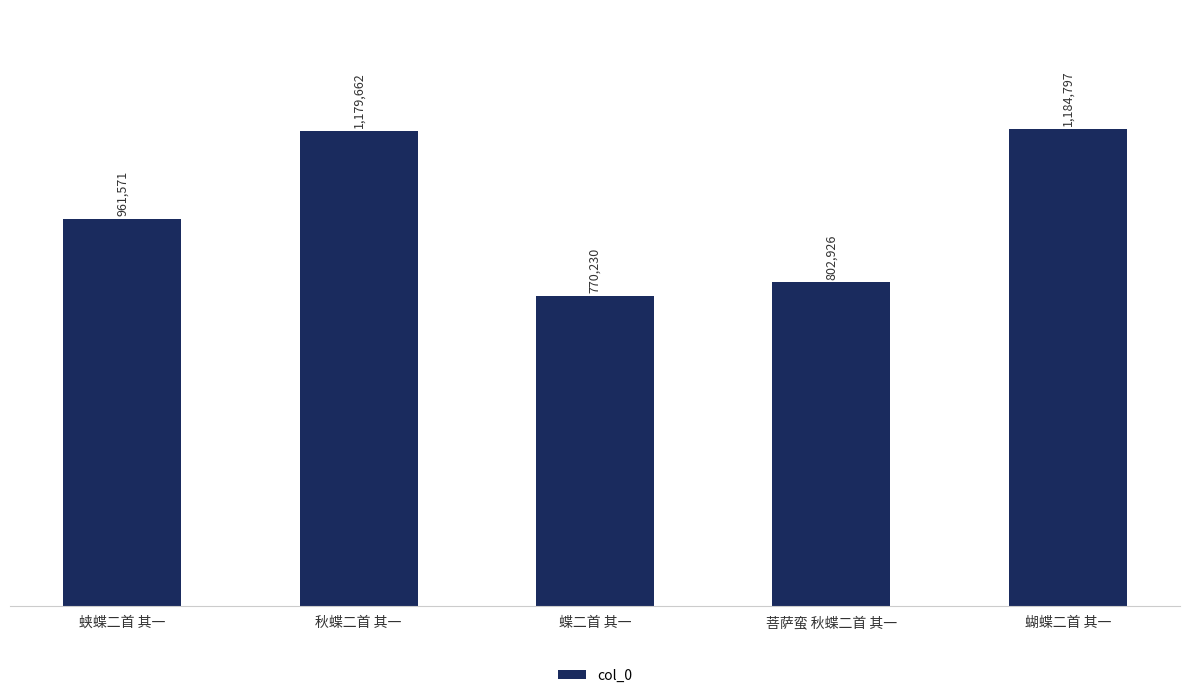

Which category has the lowest value across all series?

蝶二首 其一